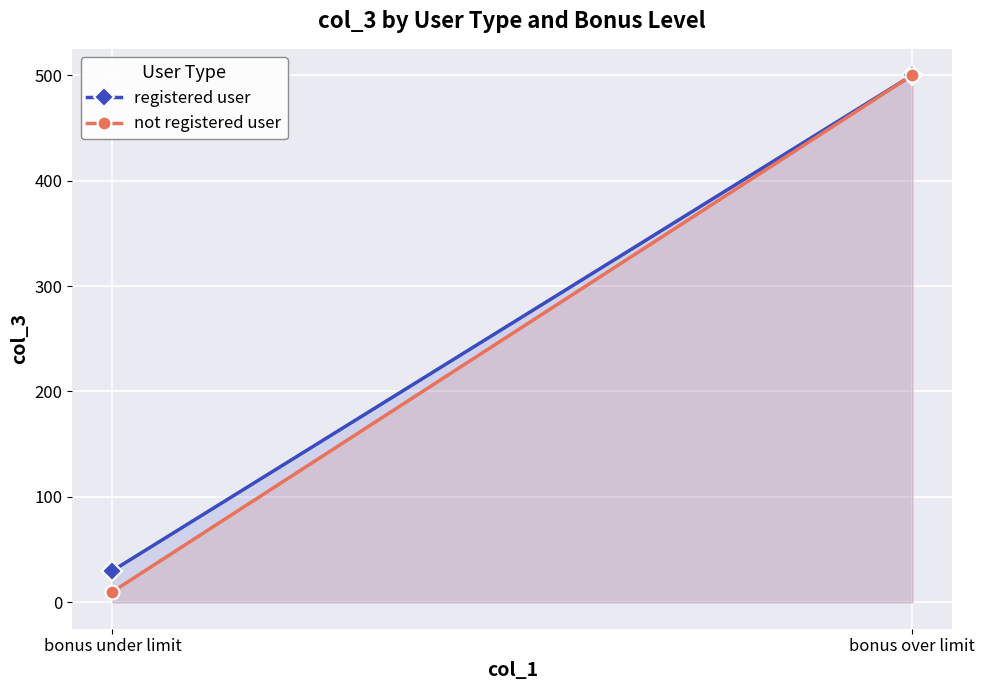

What is the difference between the maximum and minimum values in the not registered user series?

490